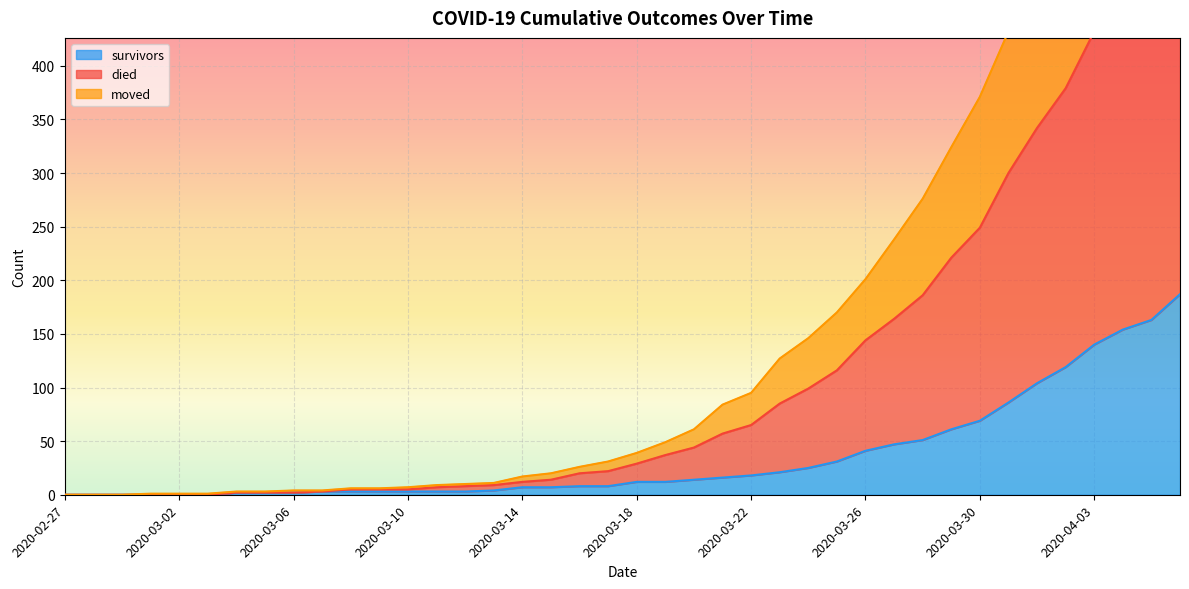

True or false: survivors has a value of 7 at 2020-03-14.

True